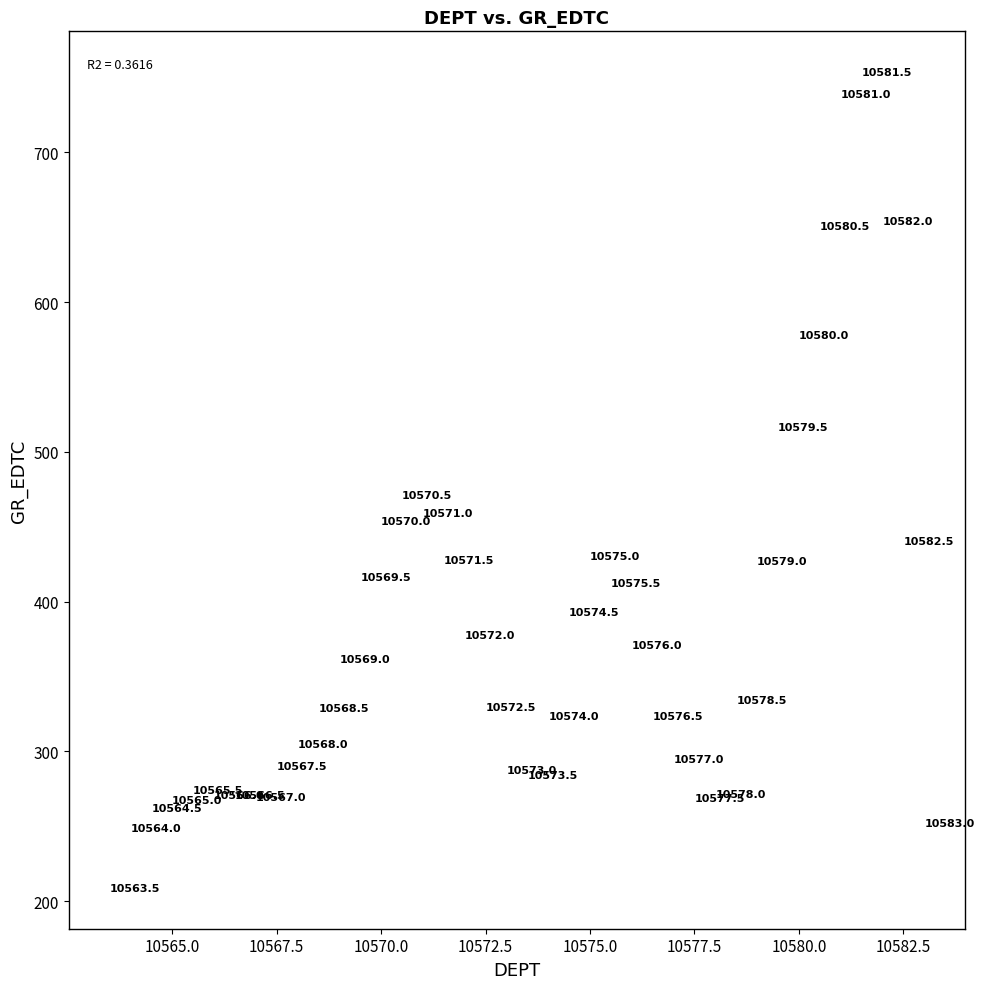

What Y value in the scatter plot is closest to 481?

471.5